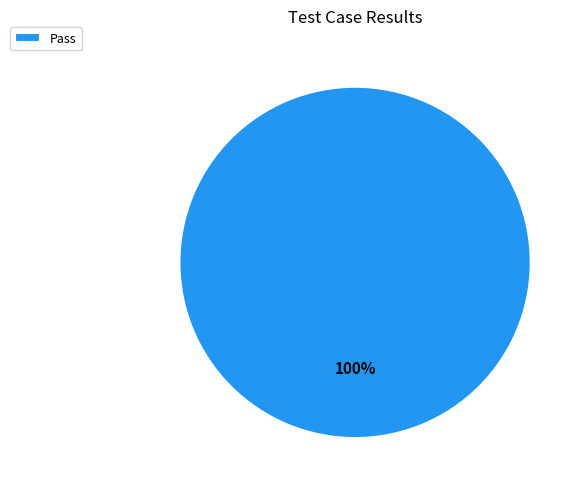

Is there any slice that represents more than half of the pie?

Yes